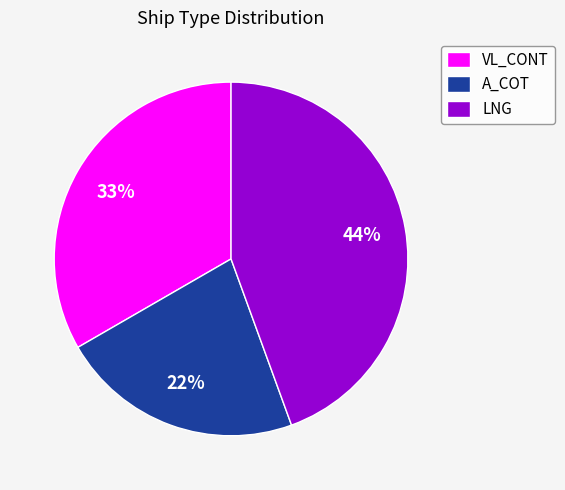

How many segments does this pie chart have?

3